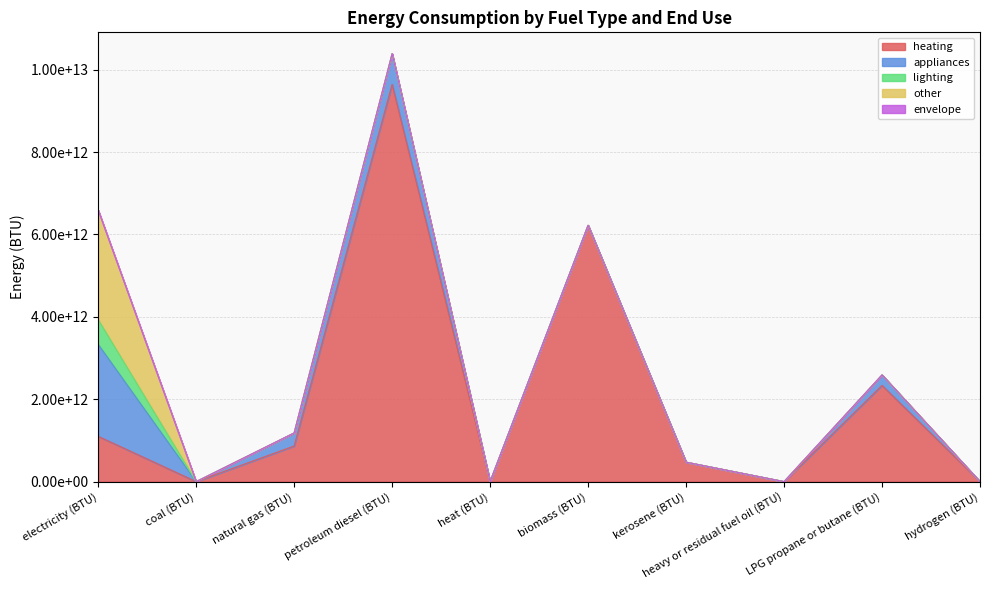

What is the highest value of the heating series?

9644623506995.8